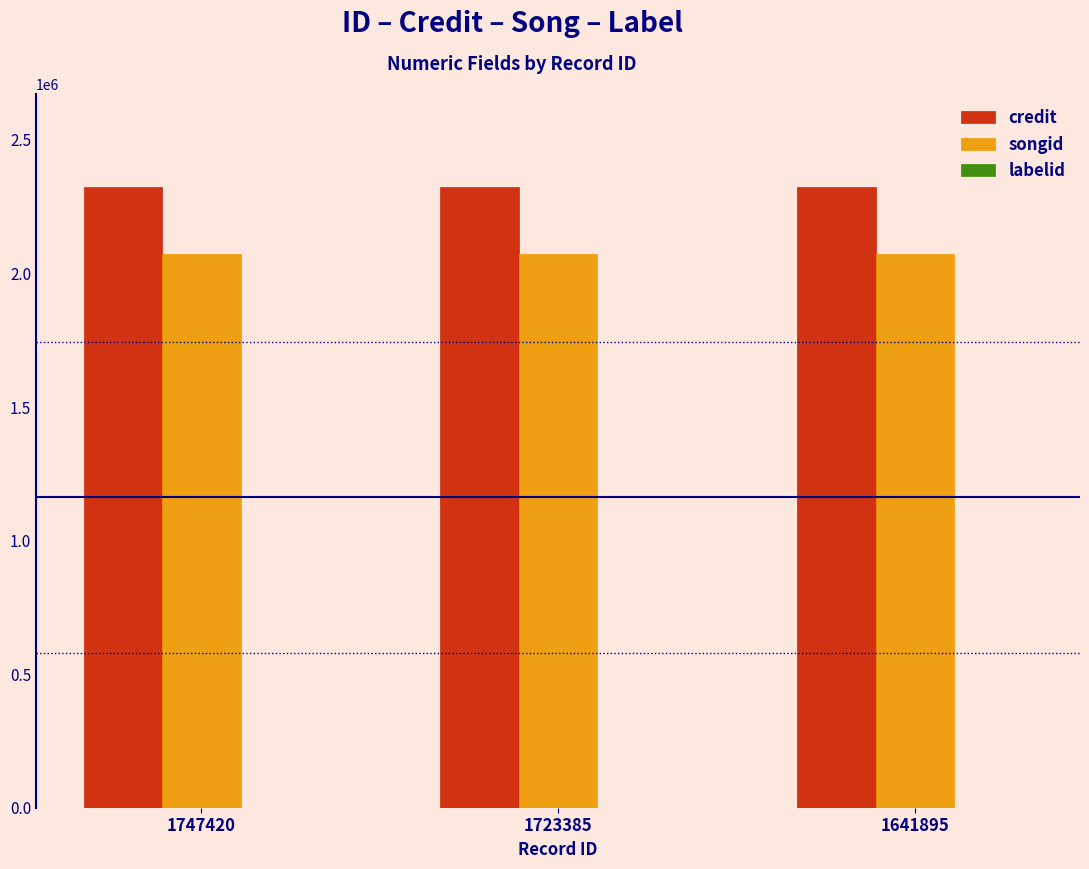

What is the maximum value shown in the chart?

2322713